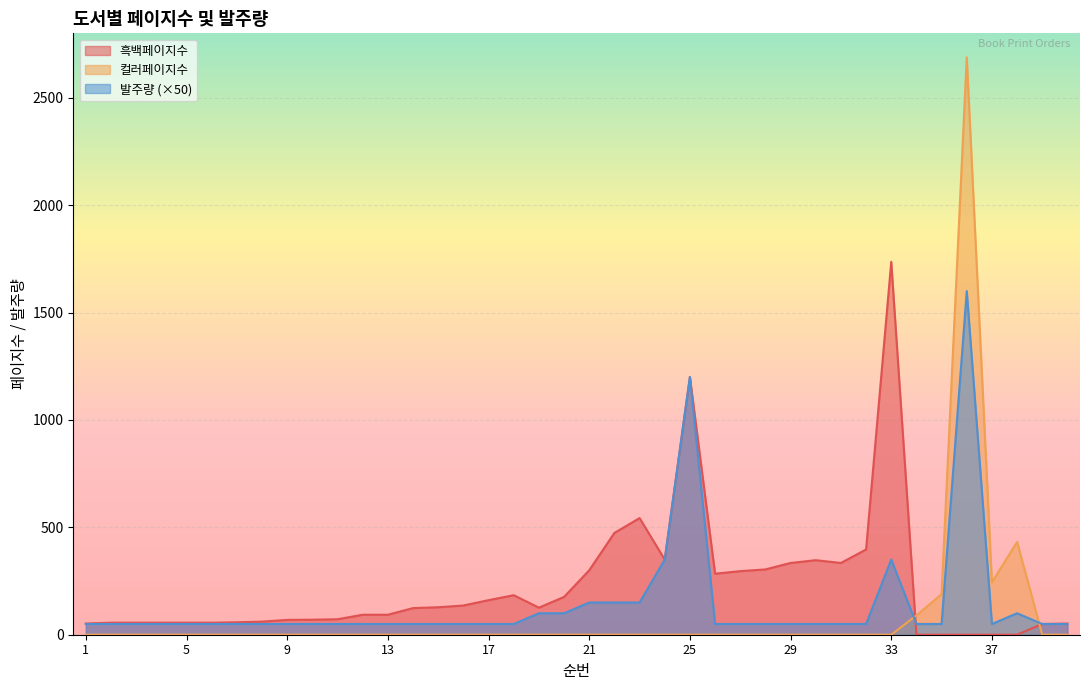

What is the difference between the maximum and minimum values in the 흑백페이지수 series?

1736